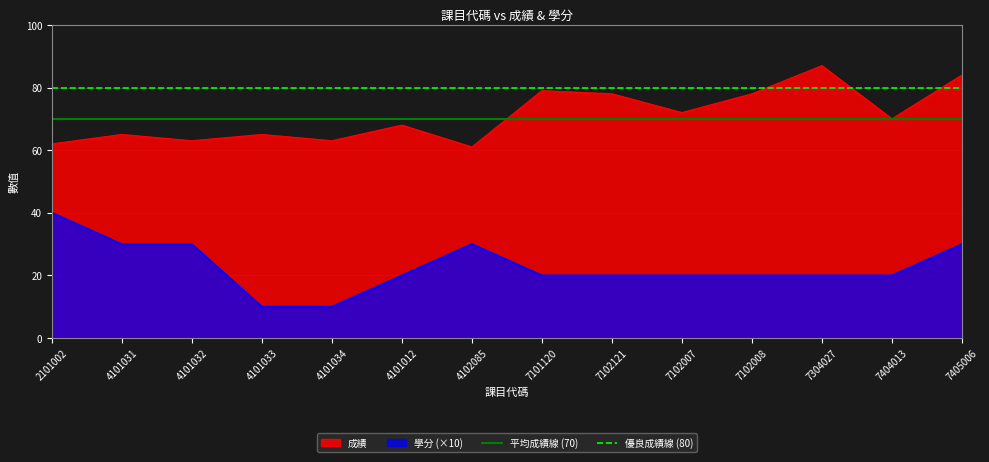

What is the minimum value for 成績?

61